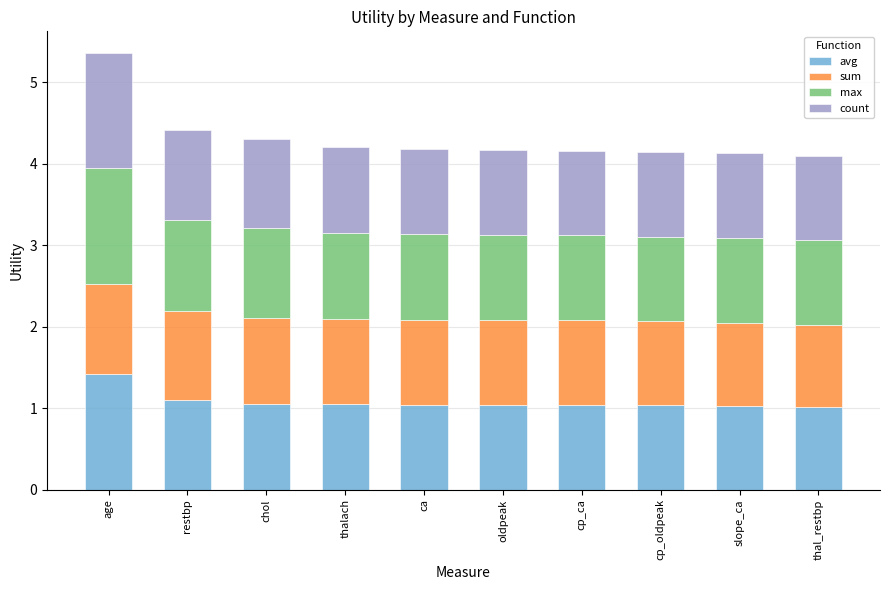

What is the total value across all series at chol?

4.3